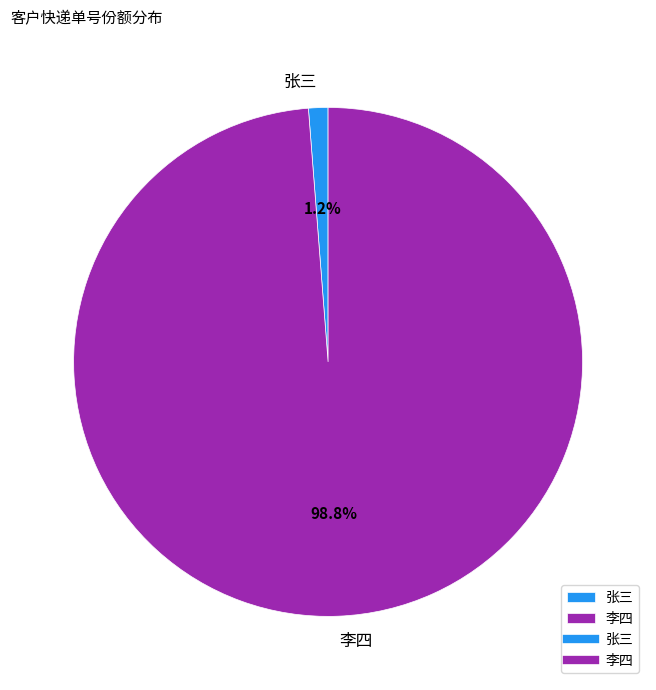

To the nearest percent, what is the difference between the 李四 and 张三 slice percentages?

98%